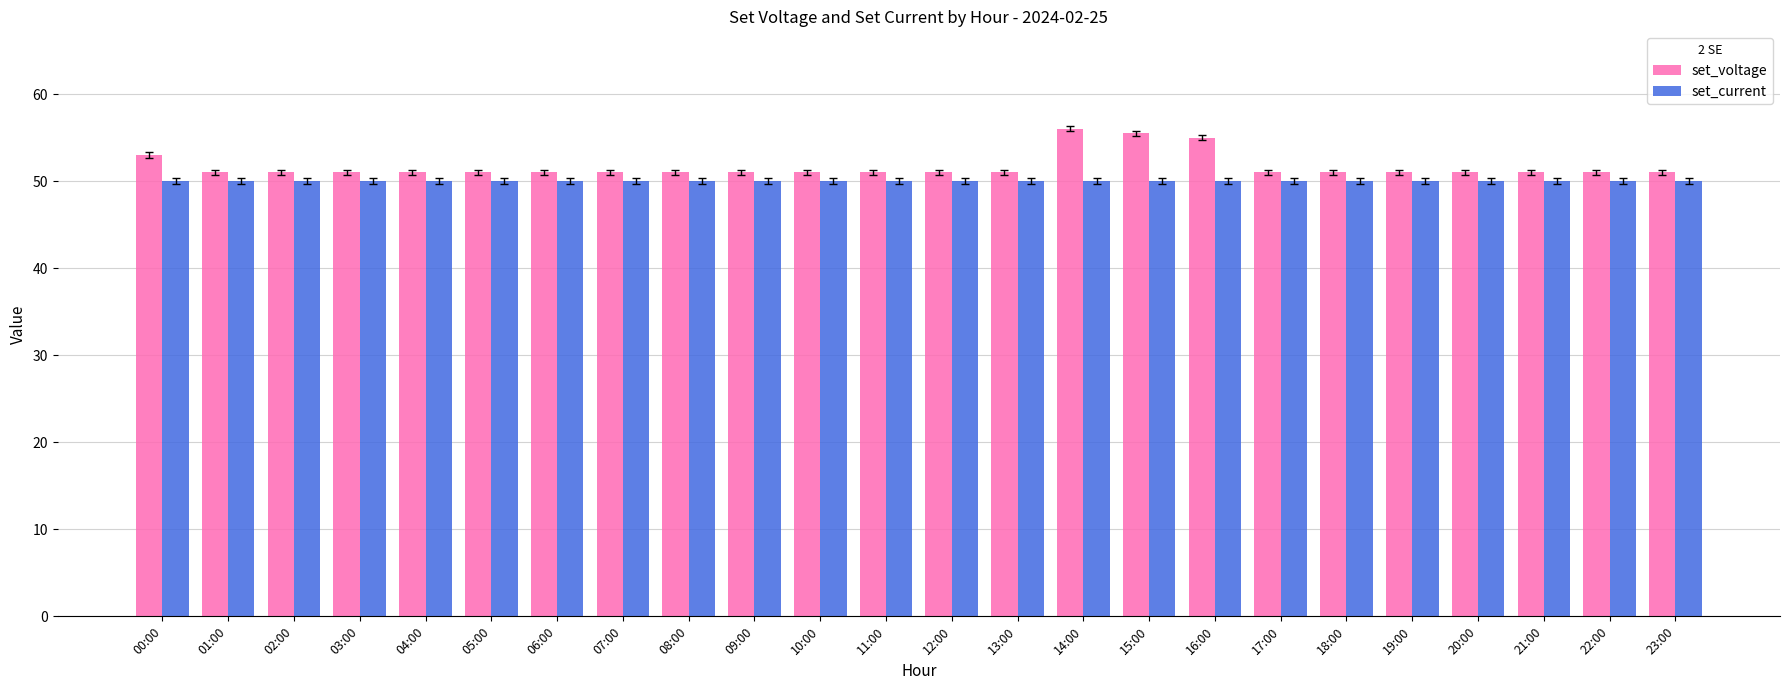

What is the sum of all set_voltage values?

1239.5